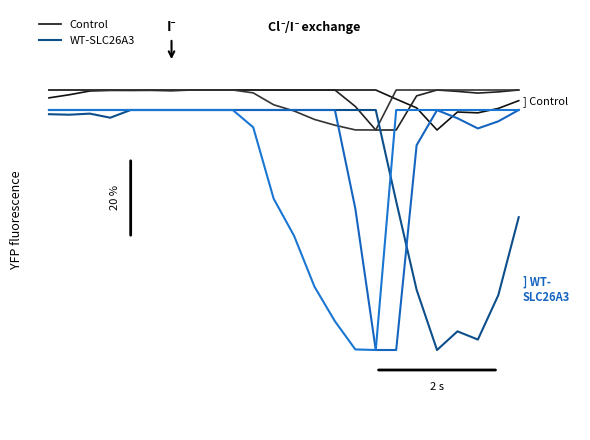

True or false: WT-SLC26A3 and Control cross at least once.

False